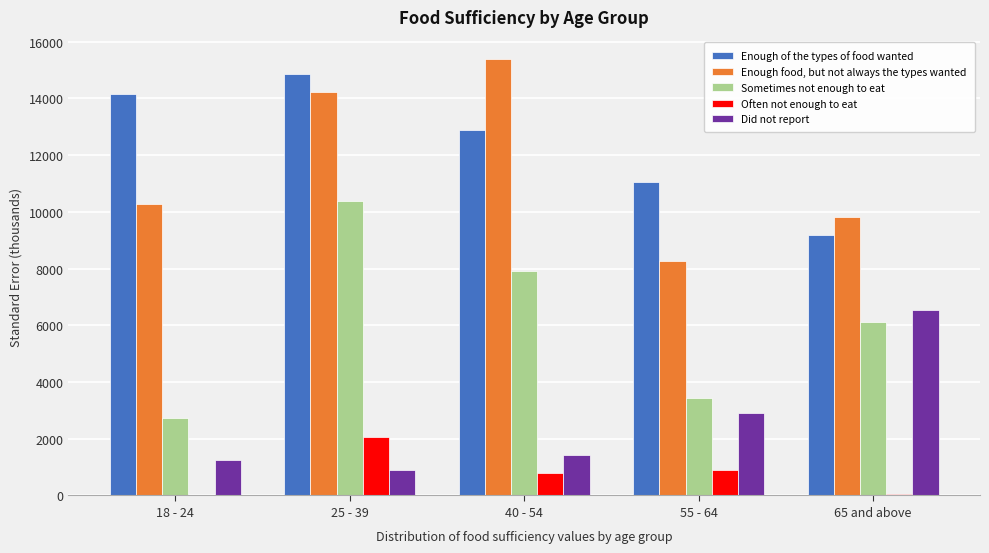

Where is Did not report nearest to the value 3714?

55 - 64